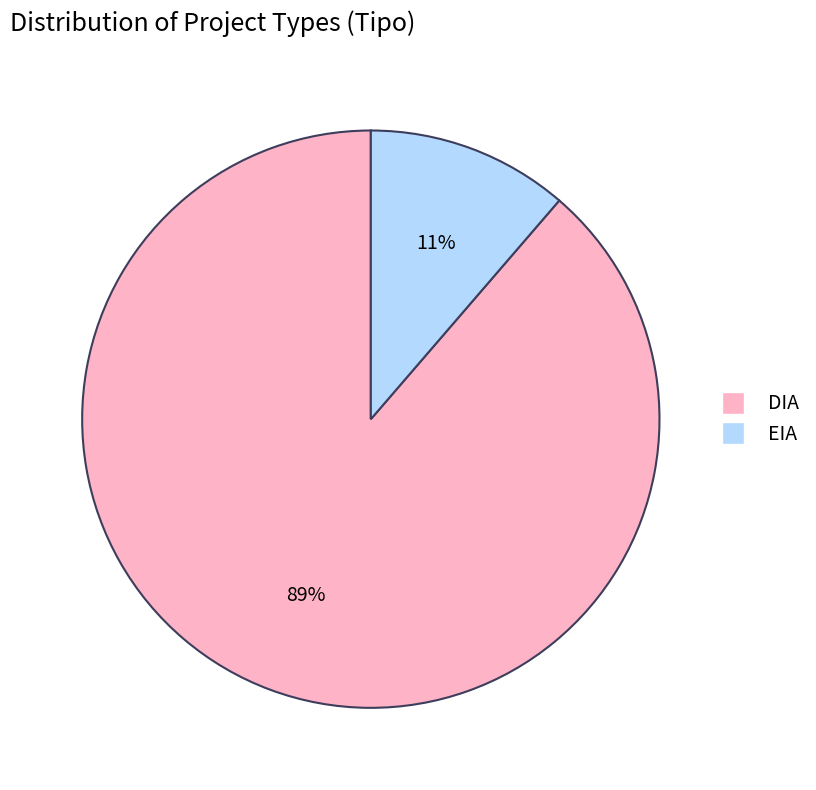

Which has a higher value, EIA or DIA?

DIA